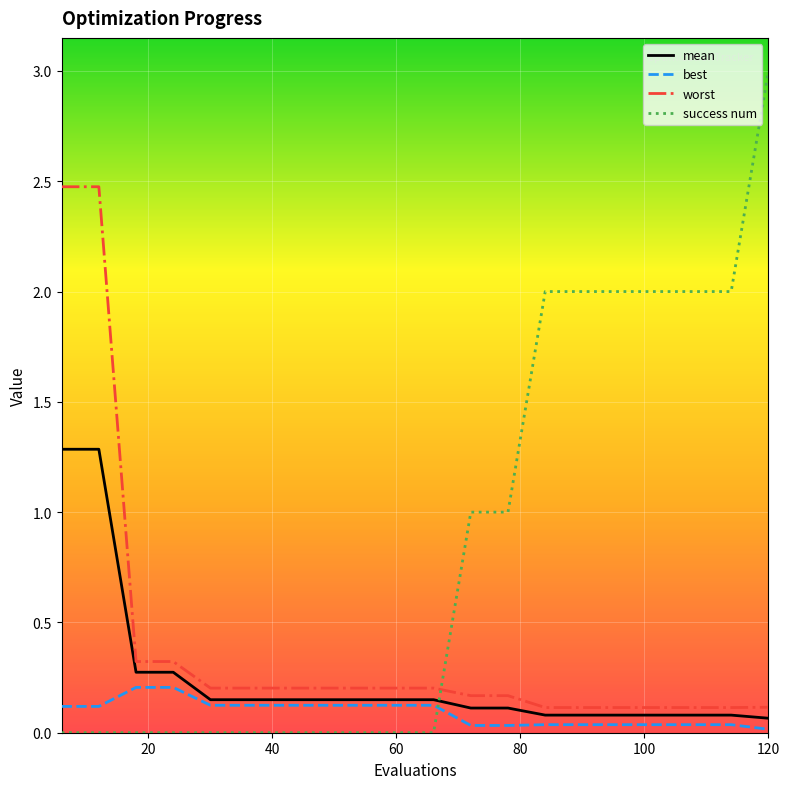

What is the highest value of the success num series?

3.0